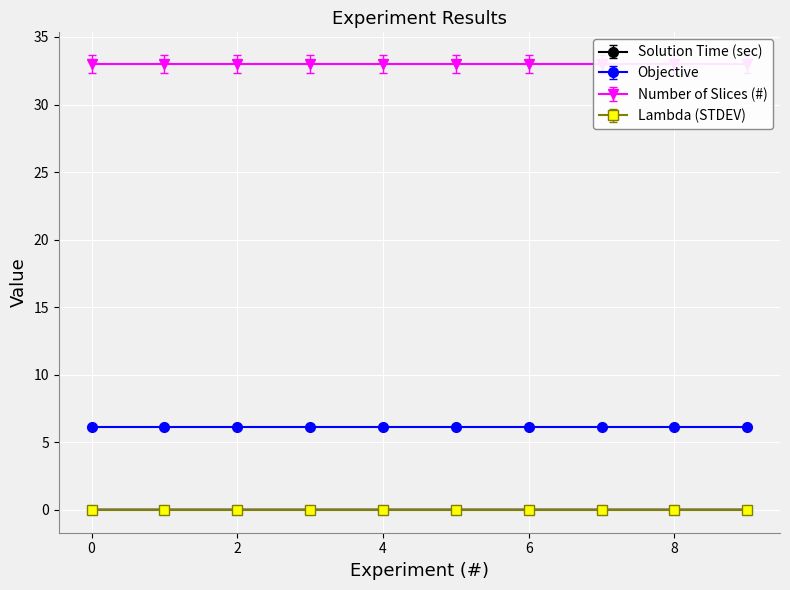

How many data points does each series have?

10